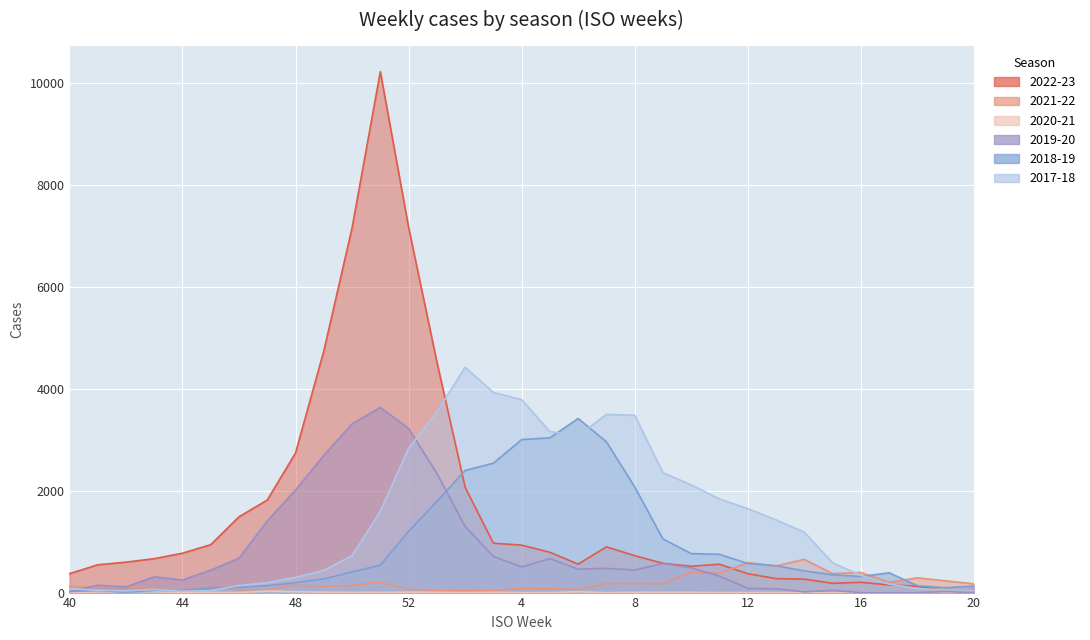

Where does the 2019-20 series first go above 441?

46